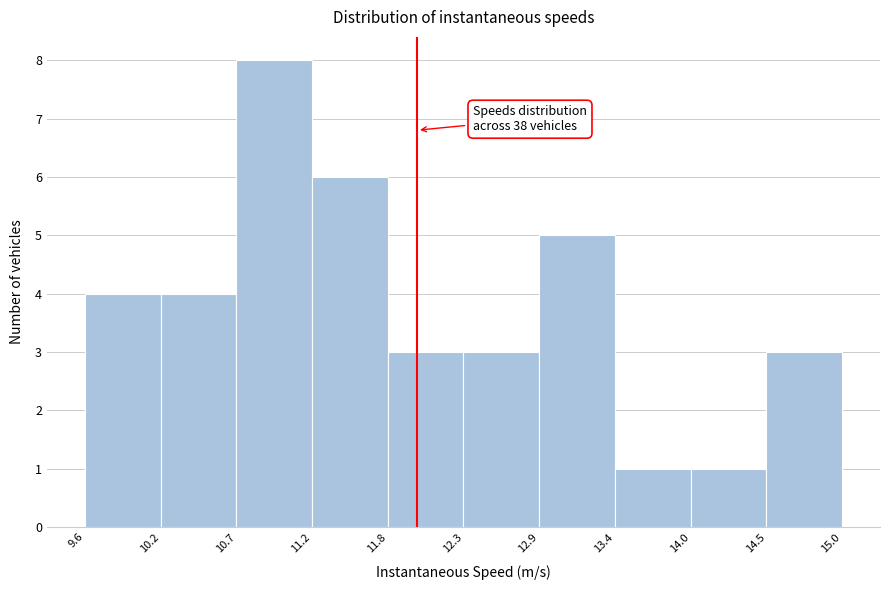

Which range on the x-axis has the tallest bar?

10.7 to 11.2